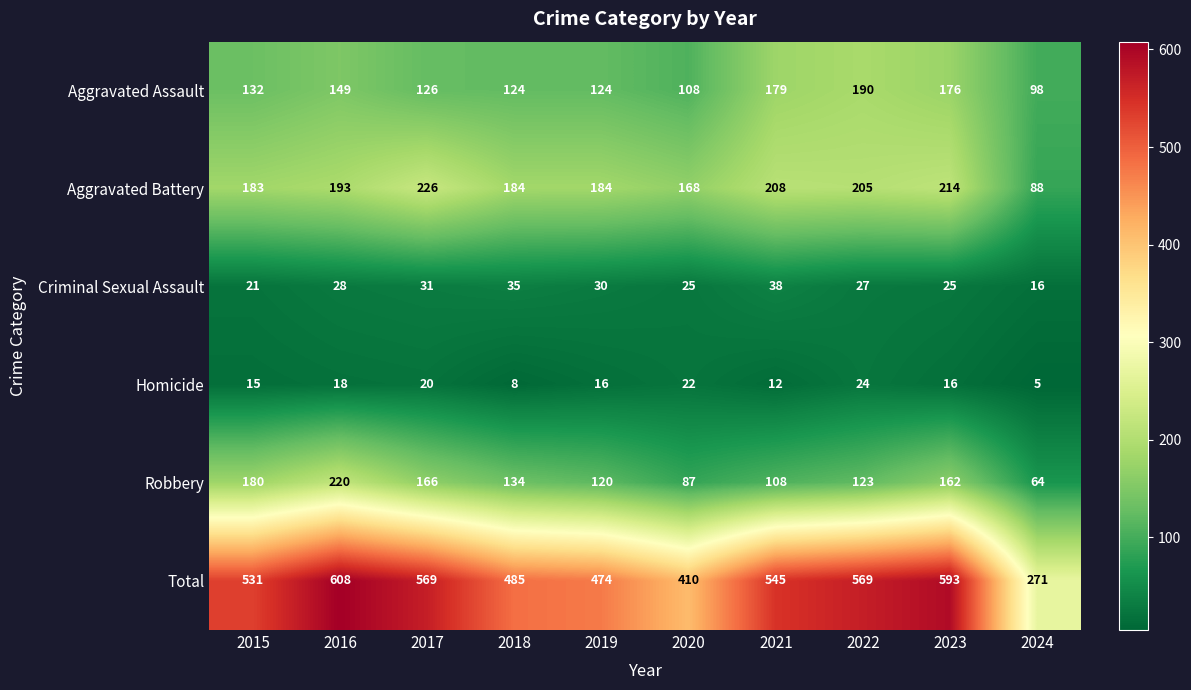

Which series has the largest range (max minus min)?

Total